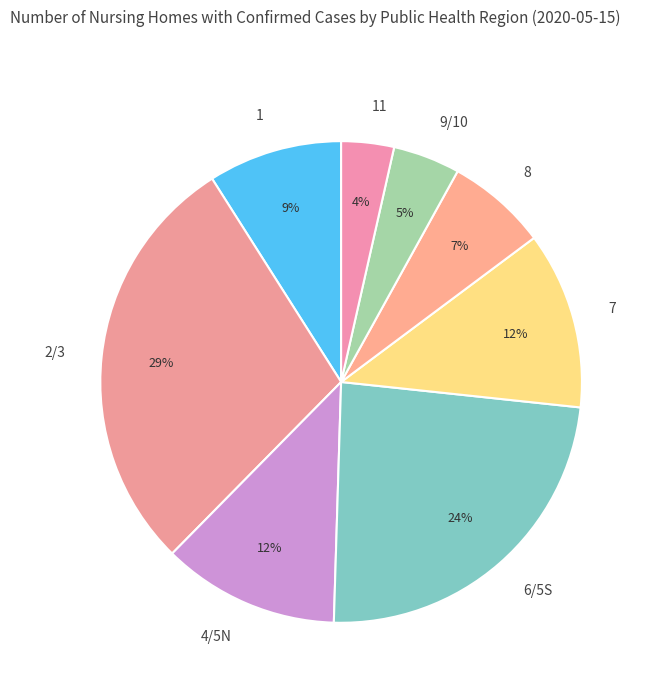

Between 8 and 9/10, which is larger?

8